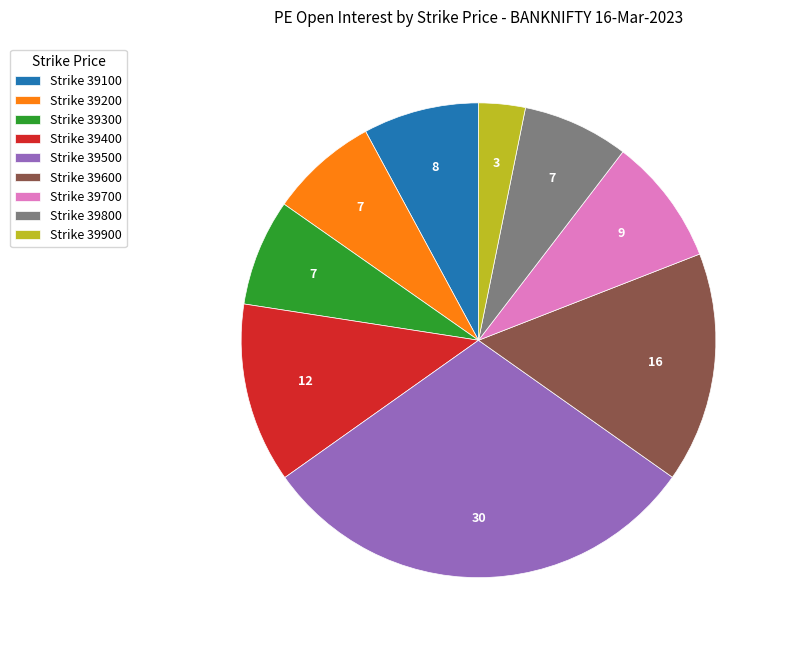

Is there a majority slice in this chart?

No